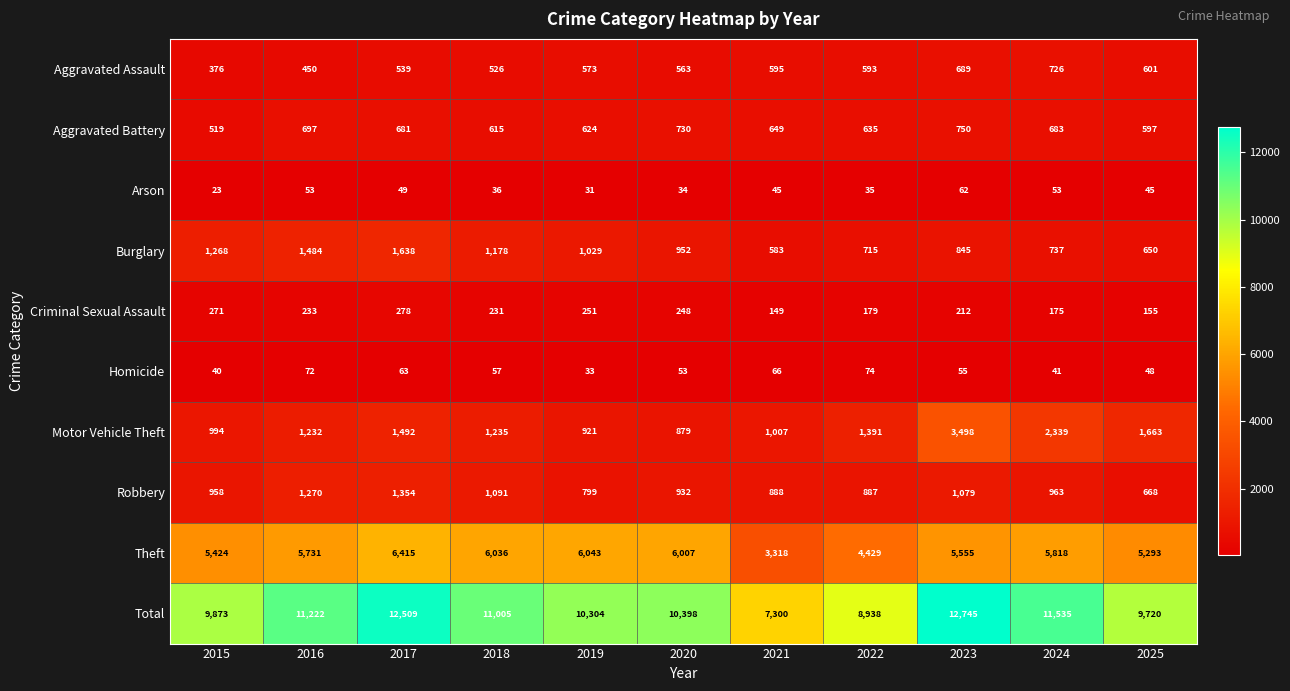

Which series has the largest total across all categories?

Total